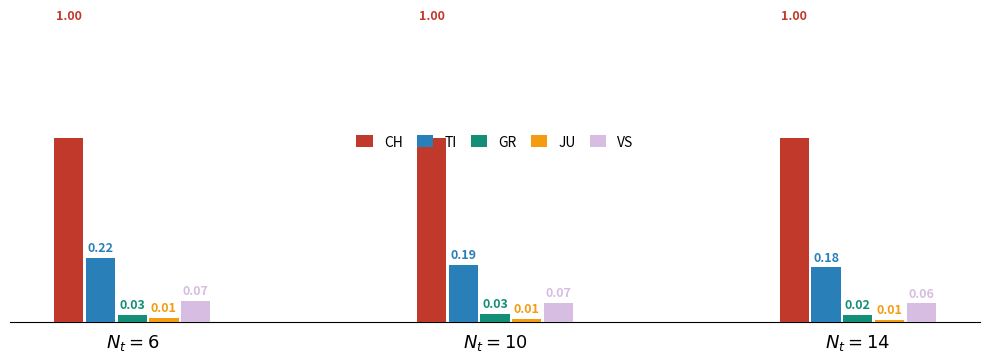

What is the label of the 1st bar from the left?

$N_t = 6$